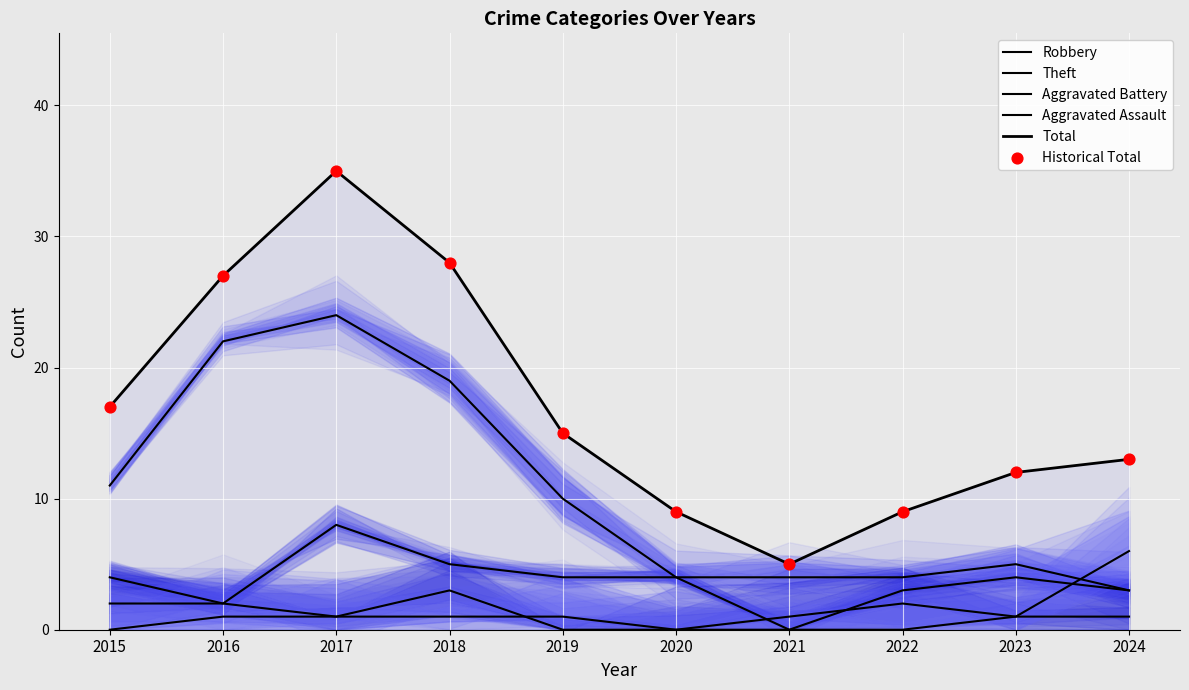

Which series has the largest total across all categories?

Total